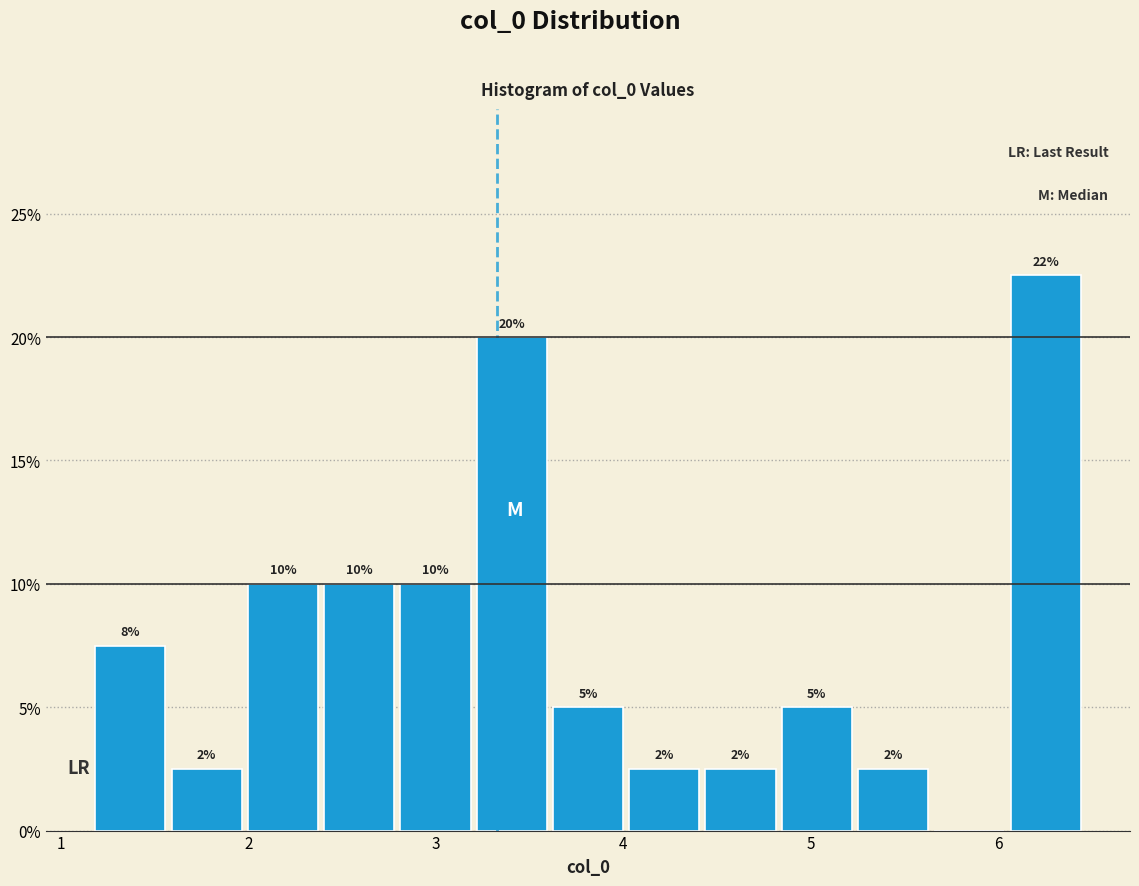

Over which range of the x-axis is the bar tallest?

6.1 to 6.5